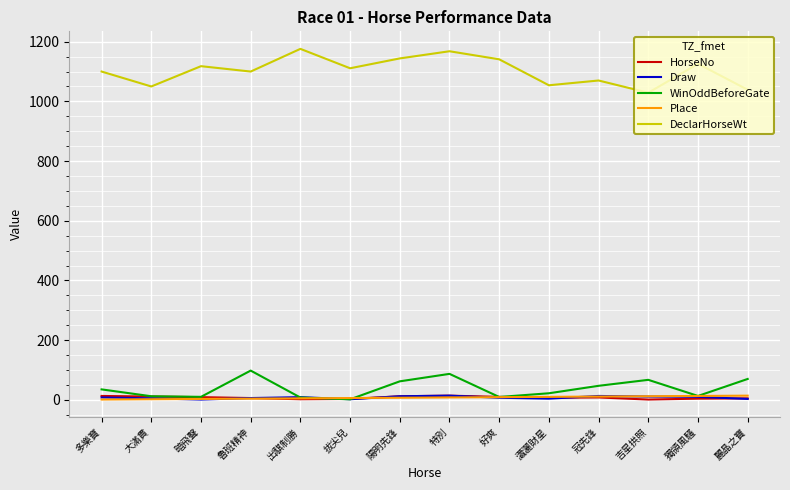

What is the difference between the highest and lowest values at 冠先鋒?

1062.0